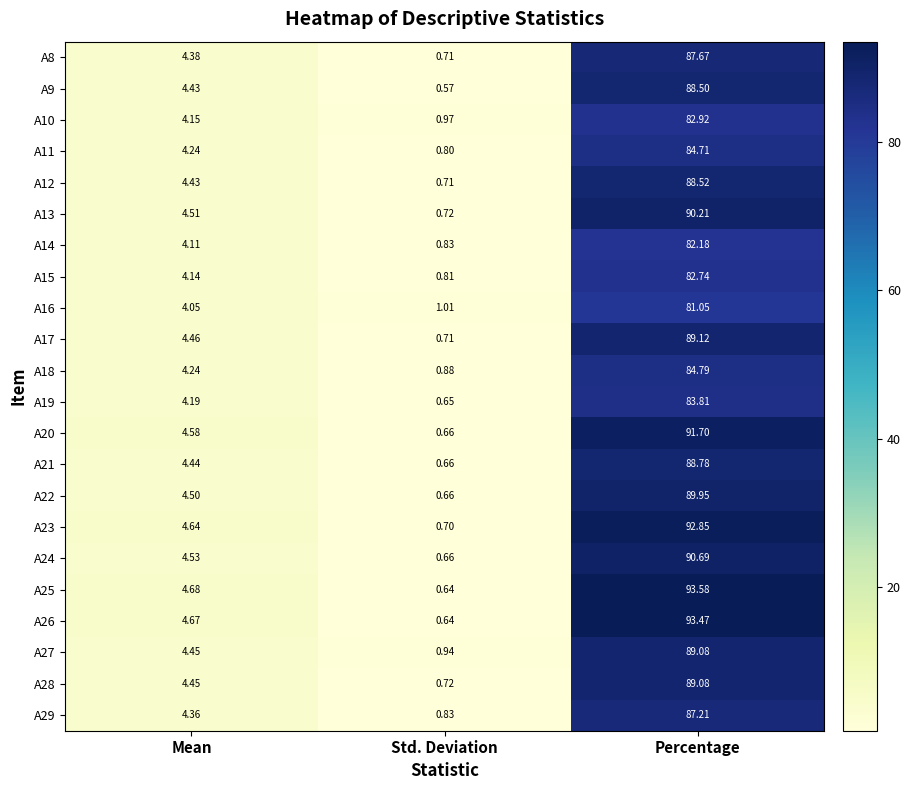

Which series has the widest spread of values?

A25